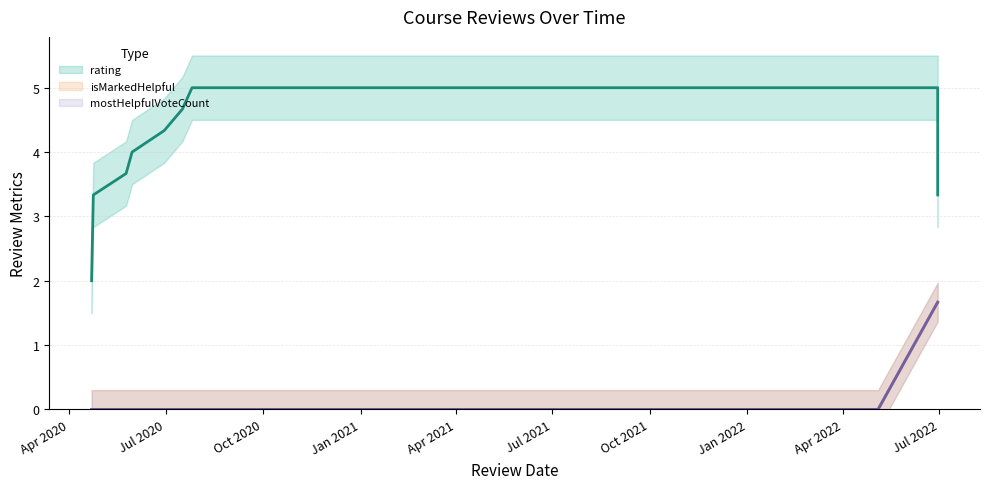

True or false: isMarkedHelpful and rating cross at least once.

False